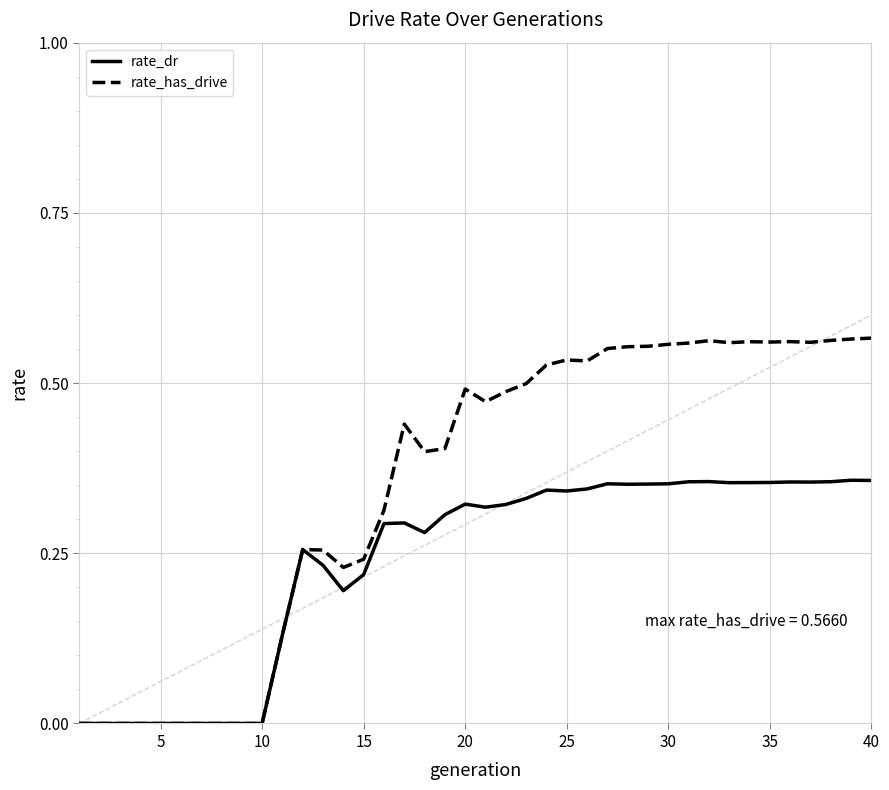

List the series in order of their peak value, highest first.

rate_has_drive, rate_dr